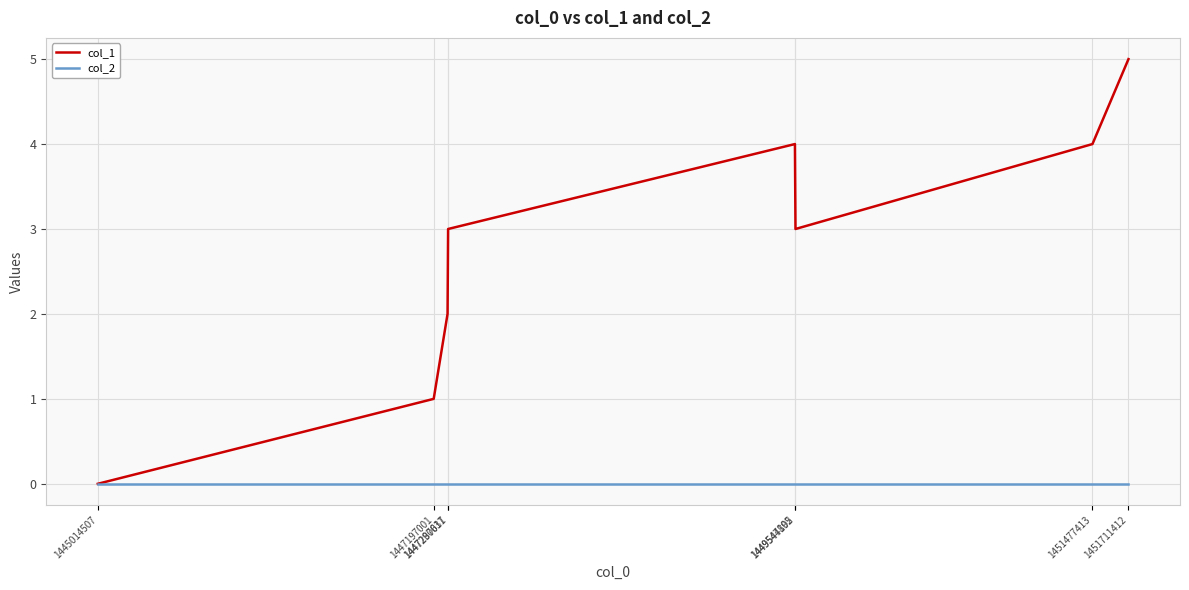

Reading left to right, transcribe all the data shown in this chart.

col_1: 0	1	2	3	4	3	4	5
col_2: 0	0	0	0	0	0	0	0